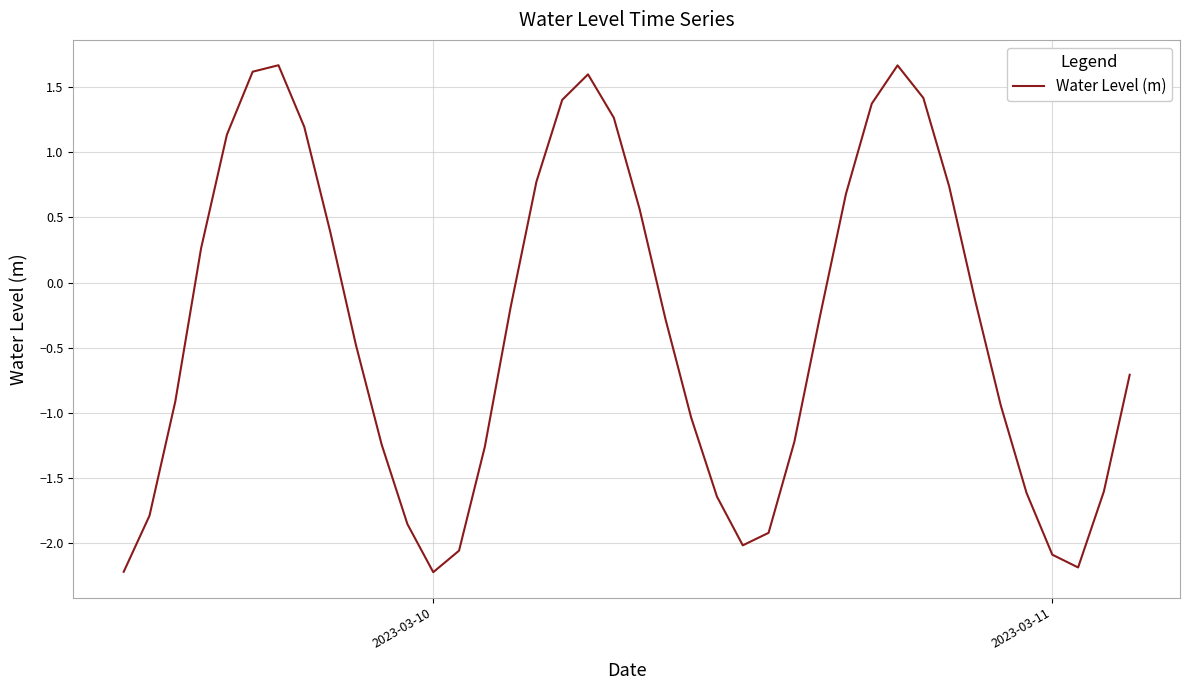

What is the minimum value shown in the chart?

-2.2